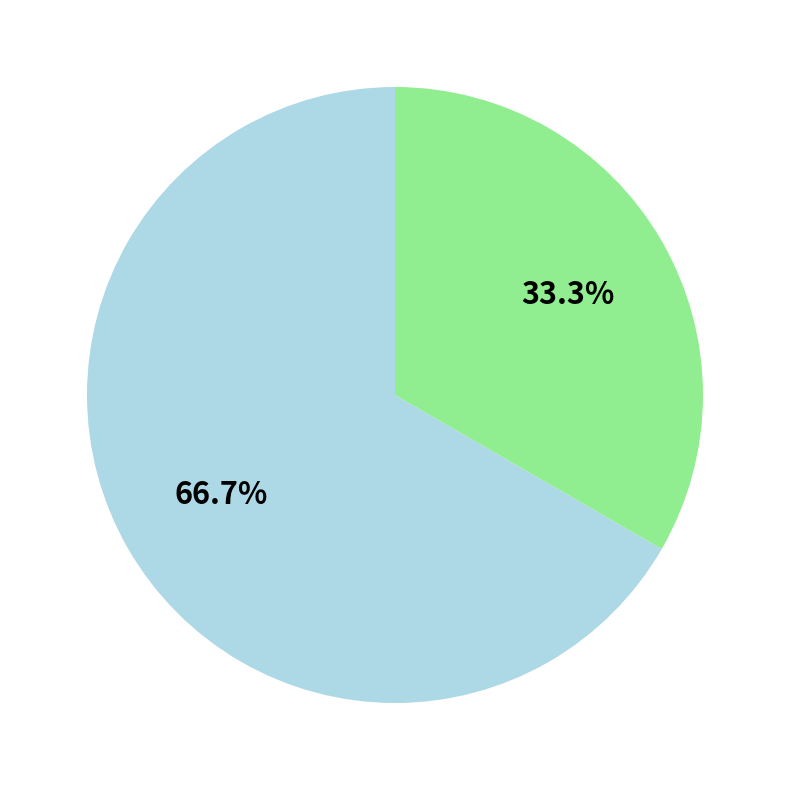

Is there a majority slice in this chart?

Yes